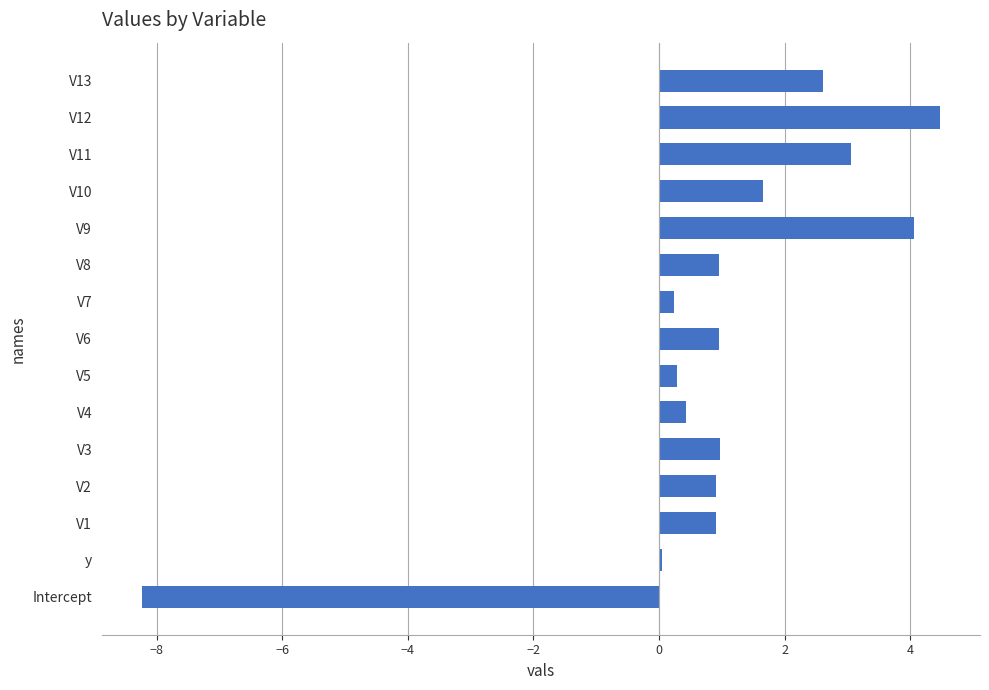

What is the sum of all values?

13.3